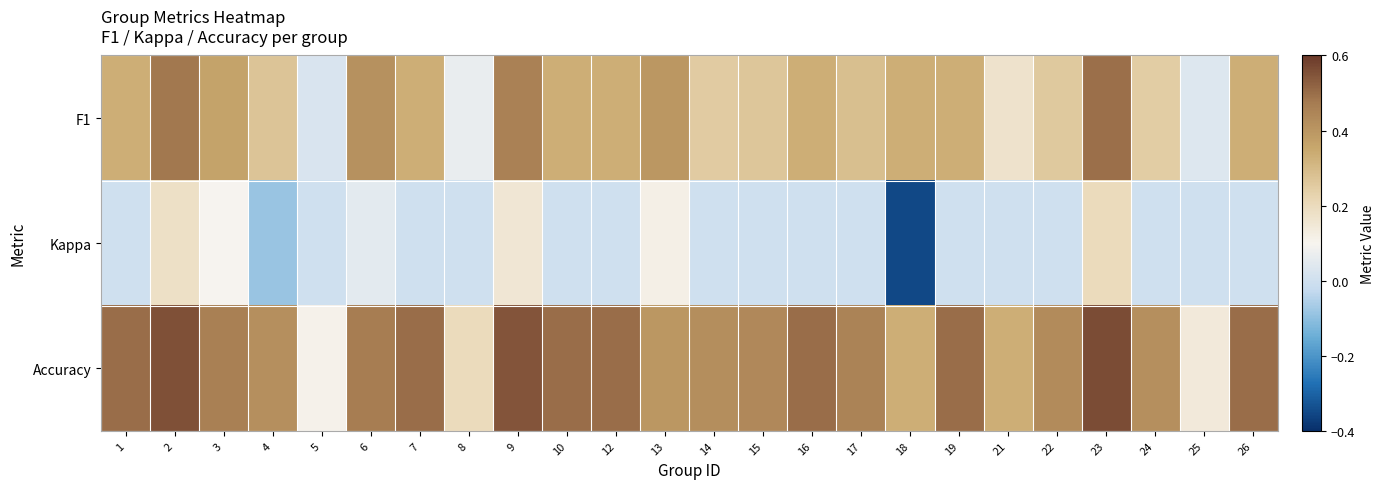

What is the total value across all series at 16?

0.8